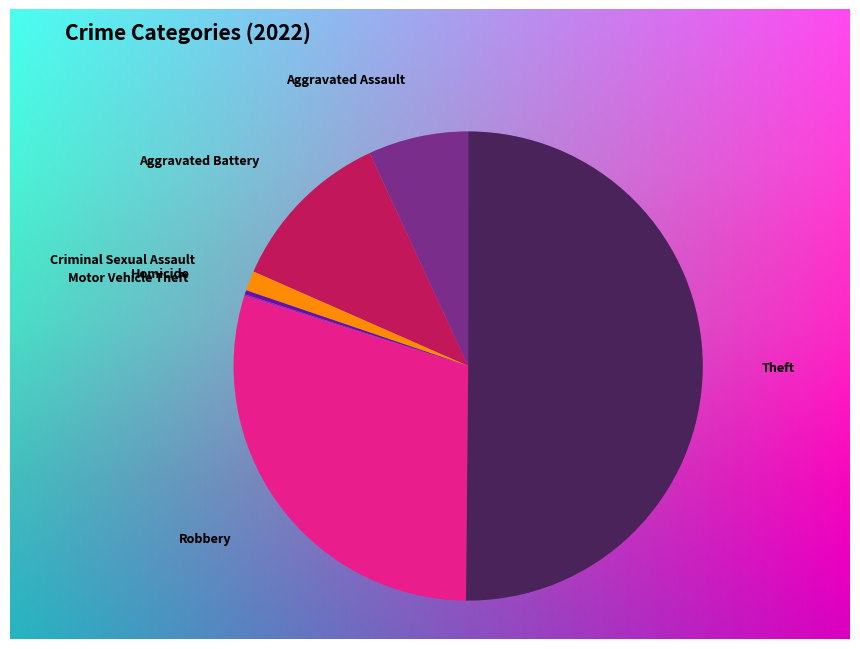

To the nearest percent, what is the difference between the largest and smallest slice percentages?

50%